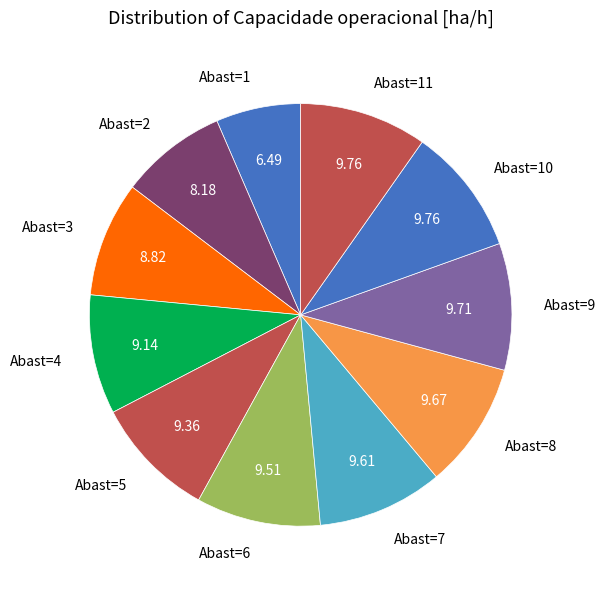

Is there any slice that represents more than half of the pie?

No